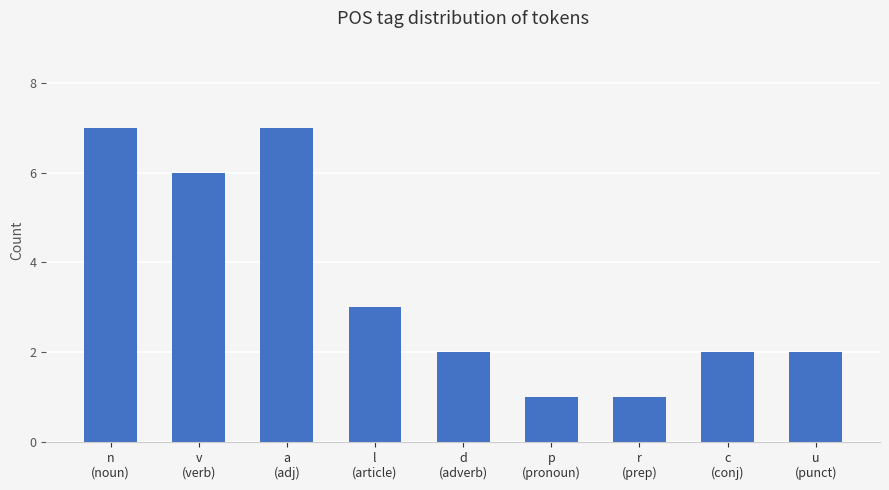

Reading left to right, list all the values displayed in this chart.

n
(noun)=7	v
(verb)=6	a
(adj)=7	l
(article)=3	d
(adverb)=2	p
(pronoun)=1	r
(prep)=1	c
(conj)=2	u
(punct)=2